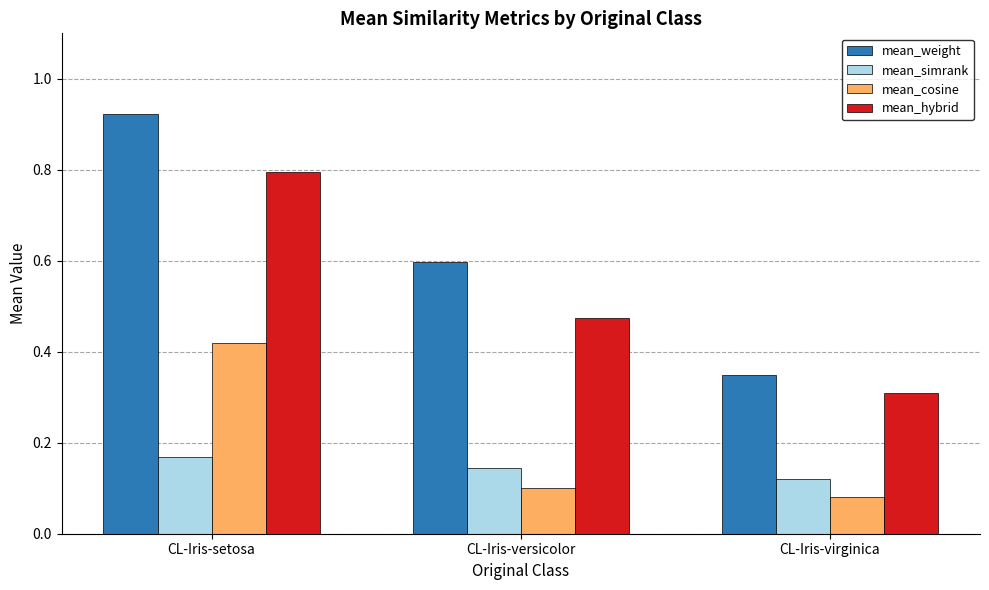

Is it true that mean_weight equals 0.3 at CL-Iris-versicolor?

False